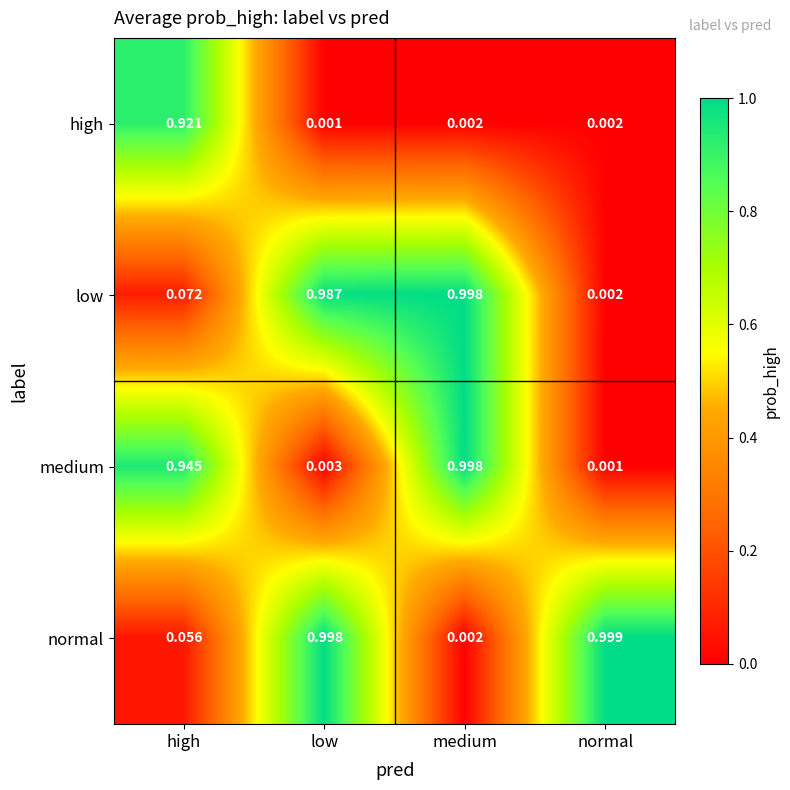

Which series has the largest total across all categories?

low